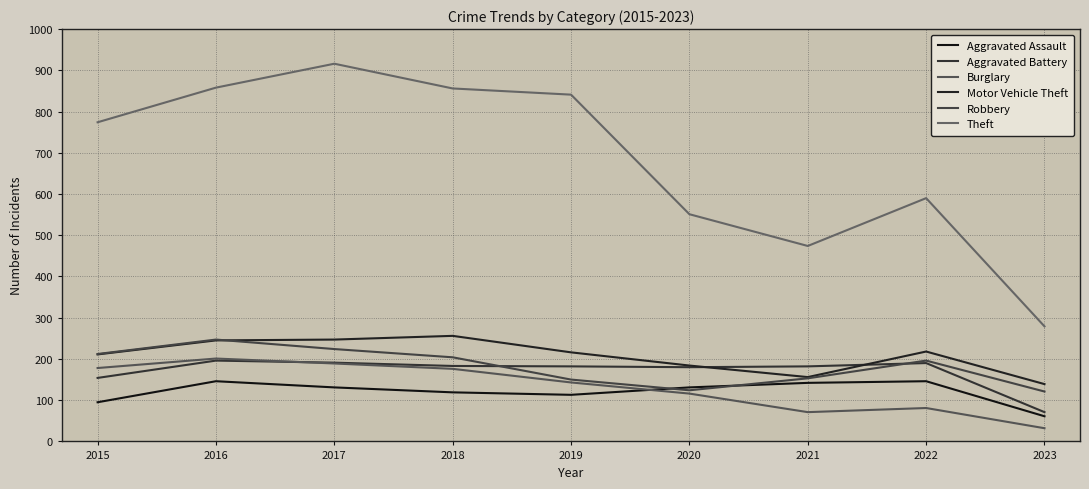

Does the chart have visible grid lines?

Yes